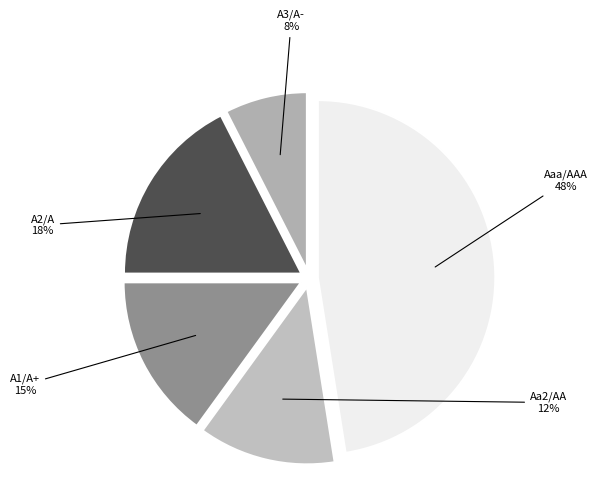

Does Aa2/AA account for over 50% of the chart?

No